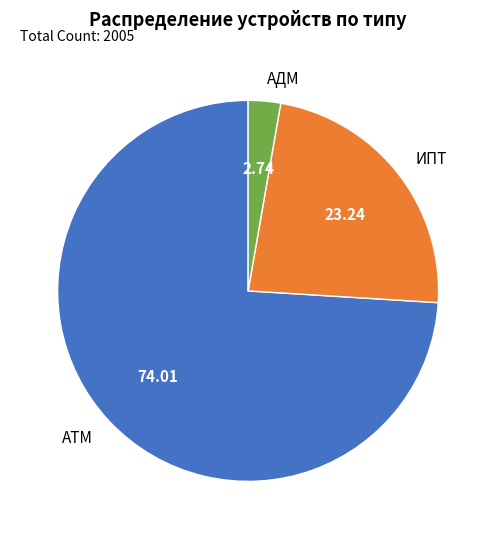

Which slice represents more than half of the pie?

ATM